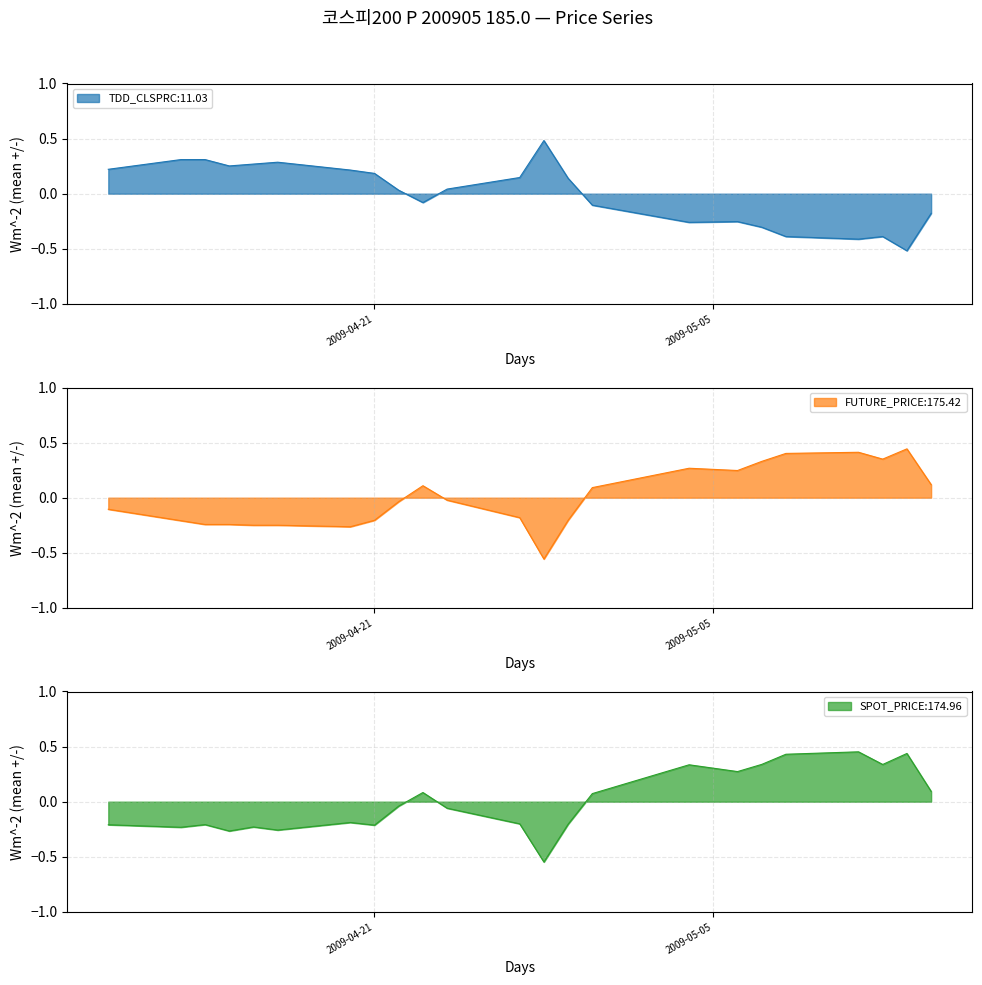

Between 2009-04-17 and 2009-05-04, which series saw the biggest shift?

SPOT_PRICE